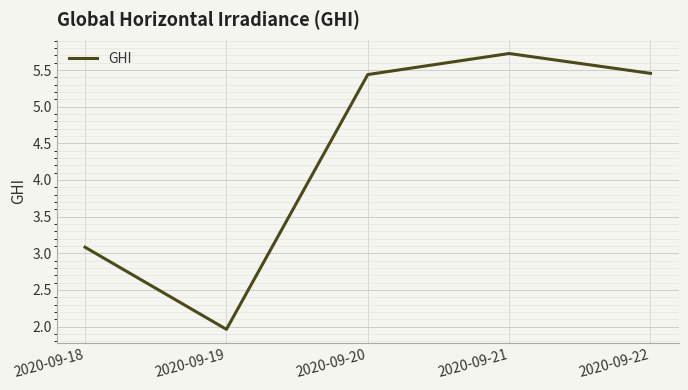

At which label does the data first exceed 5?

2020-09-20